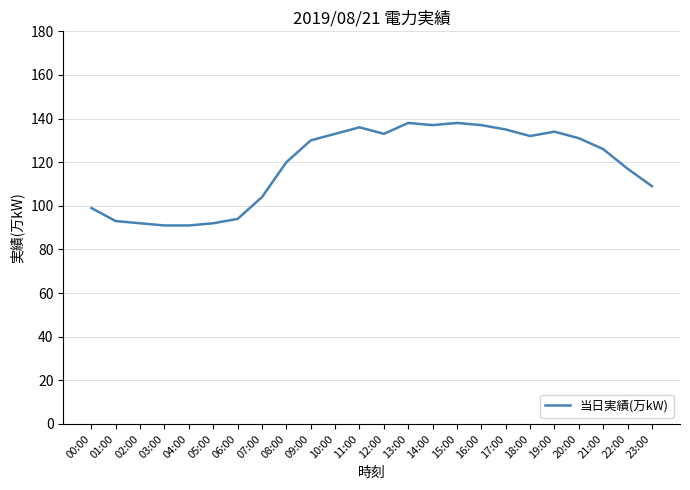

Where is the data nearest to the value 114?

22:00